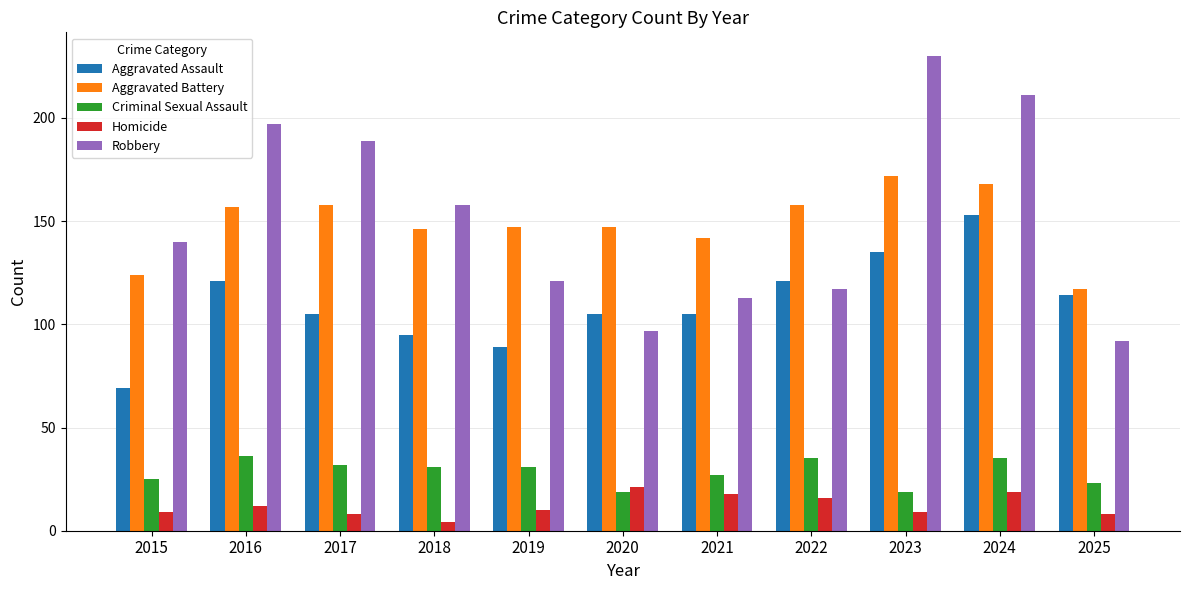

Reading right to left, list all the values displayed in this chart.

Aggravated Assault: 2025=114	2024=153	2023=135	2022=121	2021=105	2020=105	2019=89	2018=95	2017=105	2016=121	2015=69
Aggravated Battery: 2025=117	2024=168	2023=172	2022=158	2021=142	2020=147	2019=147	2018=146	2017=158	2016=157	2015=124
Criminal Sexual Assault: 2025=23	2024=35	2023=19	2022=35	2021=27	2020=19	2019=31	2018=31	2017=32	2016=36	2015=25
Homicide: 2025=8	2024=19	2023=9	2022=16	2021=18	2020=21	2019=10	2018=4	2017=8	2016=12	2015=9
Robbery: 2025=92	2024=211	2023=230	2022=117	2021=113	2020=97	2019=121	2018=158	2017=189	2016=197	2015=140